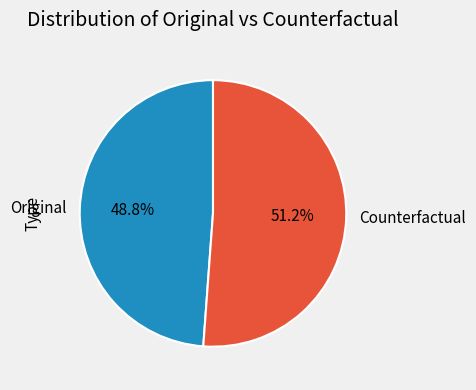

To the nearest percent, what is the difference between the largest and smallest slice percentages?

2%